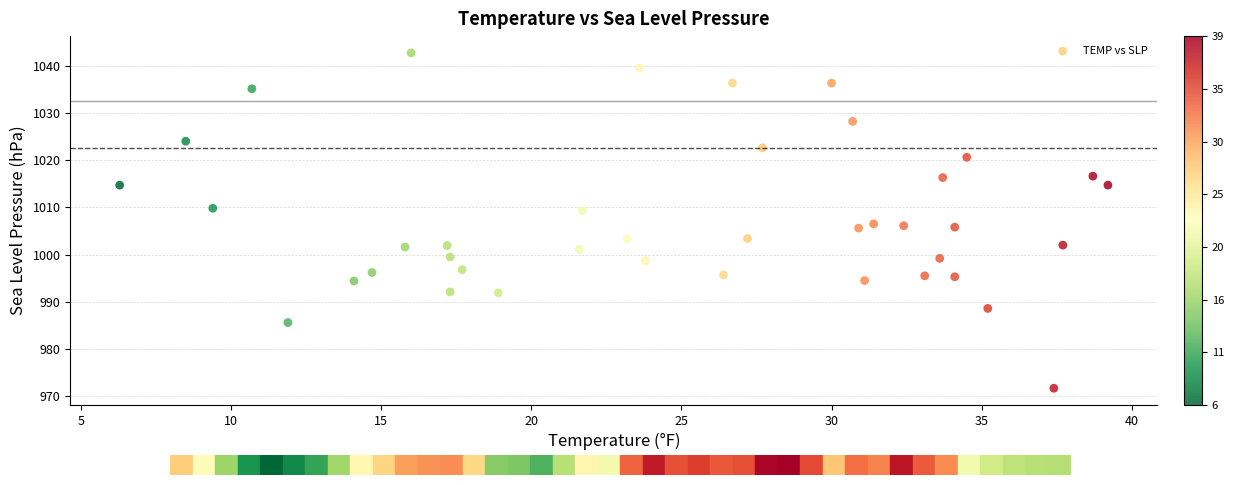

What is the range of X values (max minus min)?

32.9